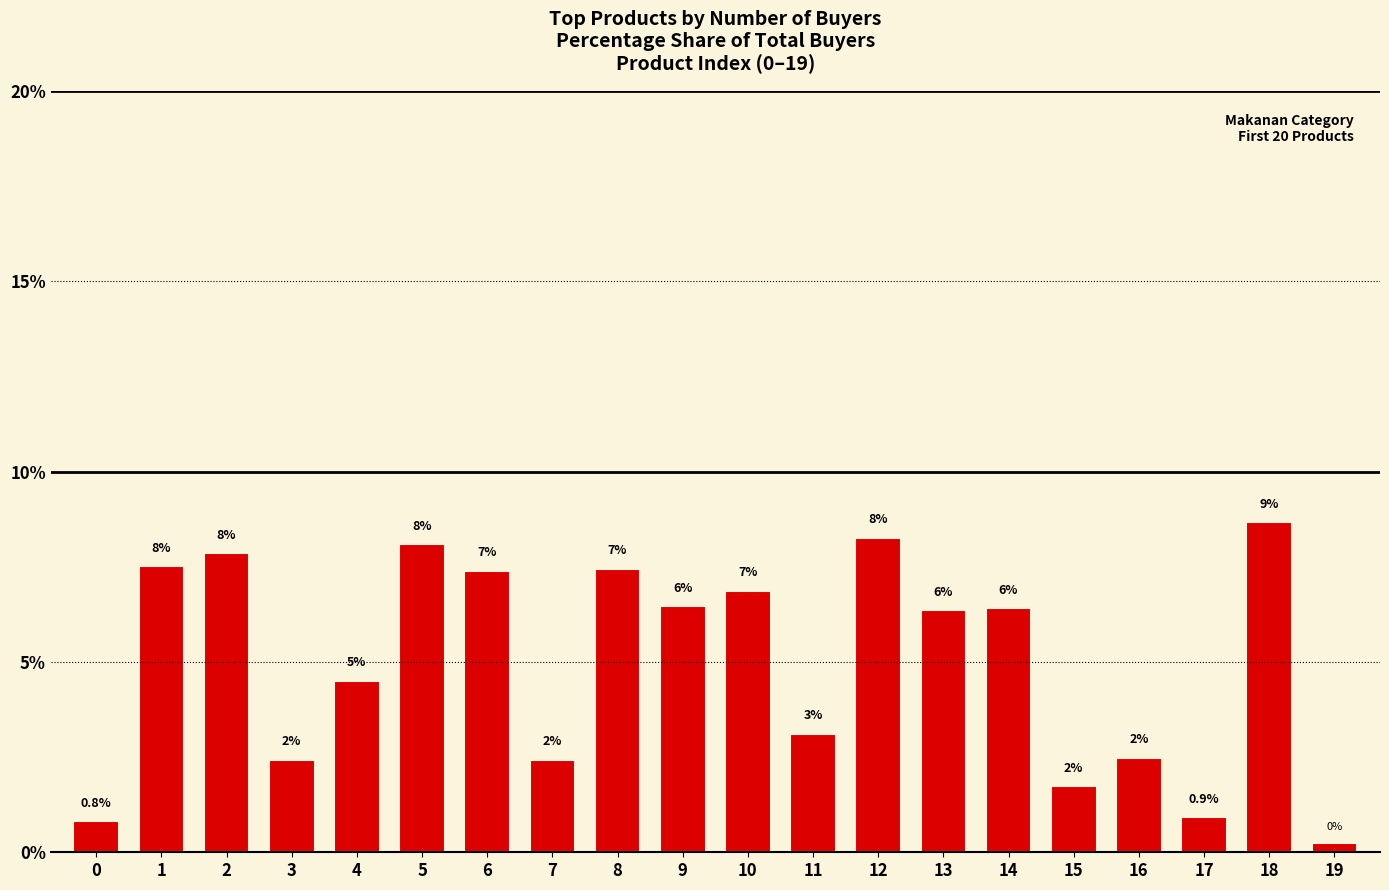

How many bars are there in total?

20